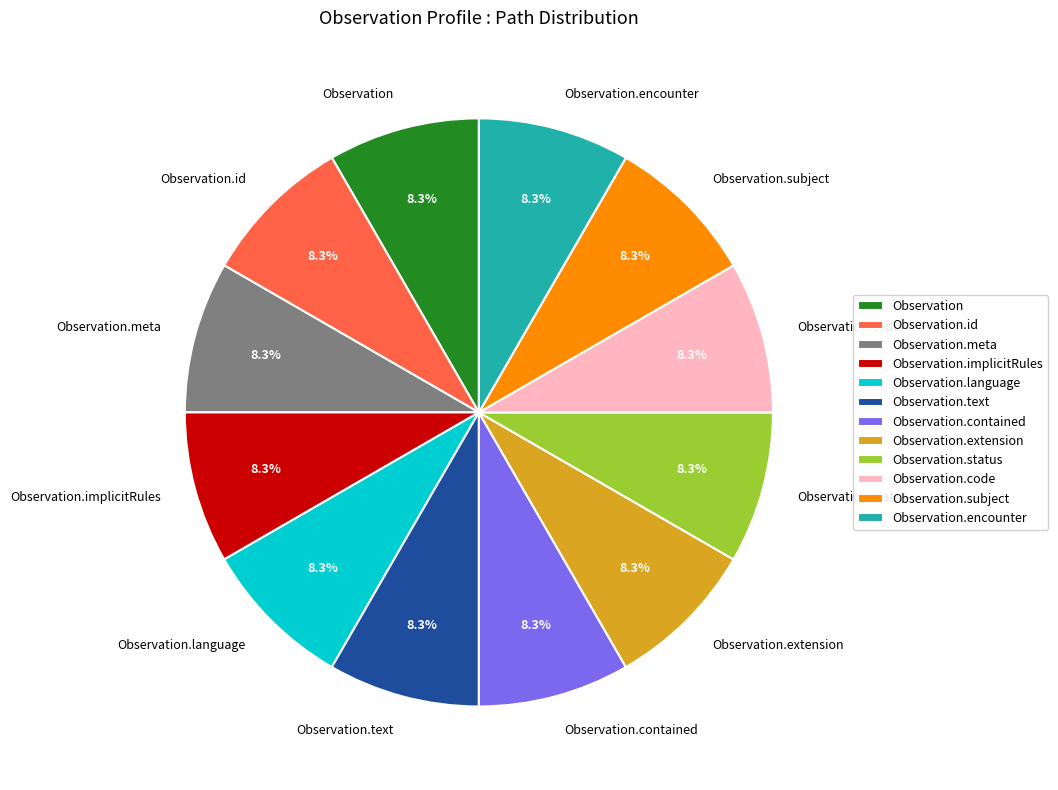

Do Observation.language and Observation.encounter together represent more than half of the pie?

No